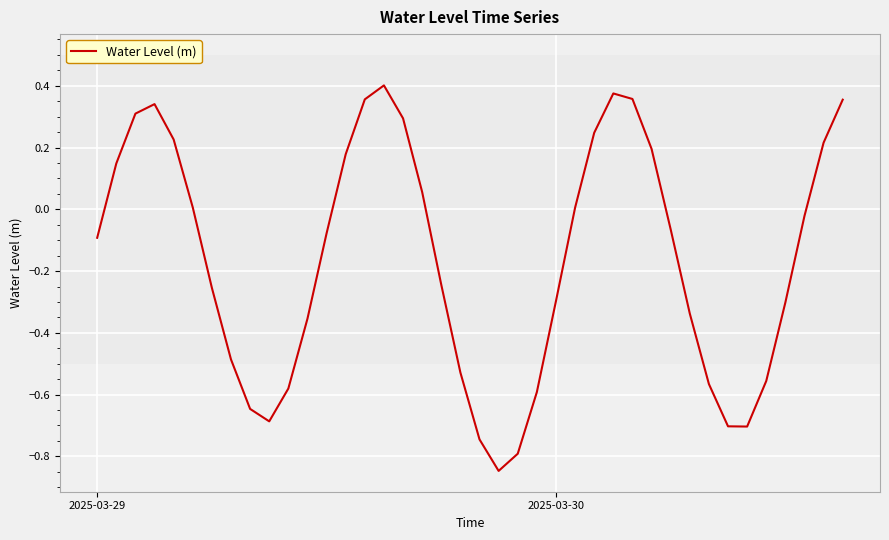

Does the chart display data point markers on the line(s)?

No